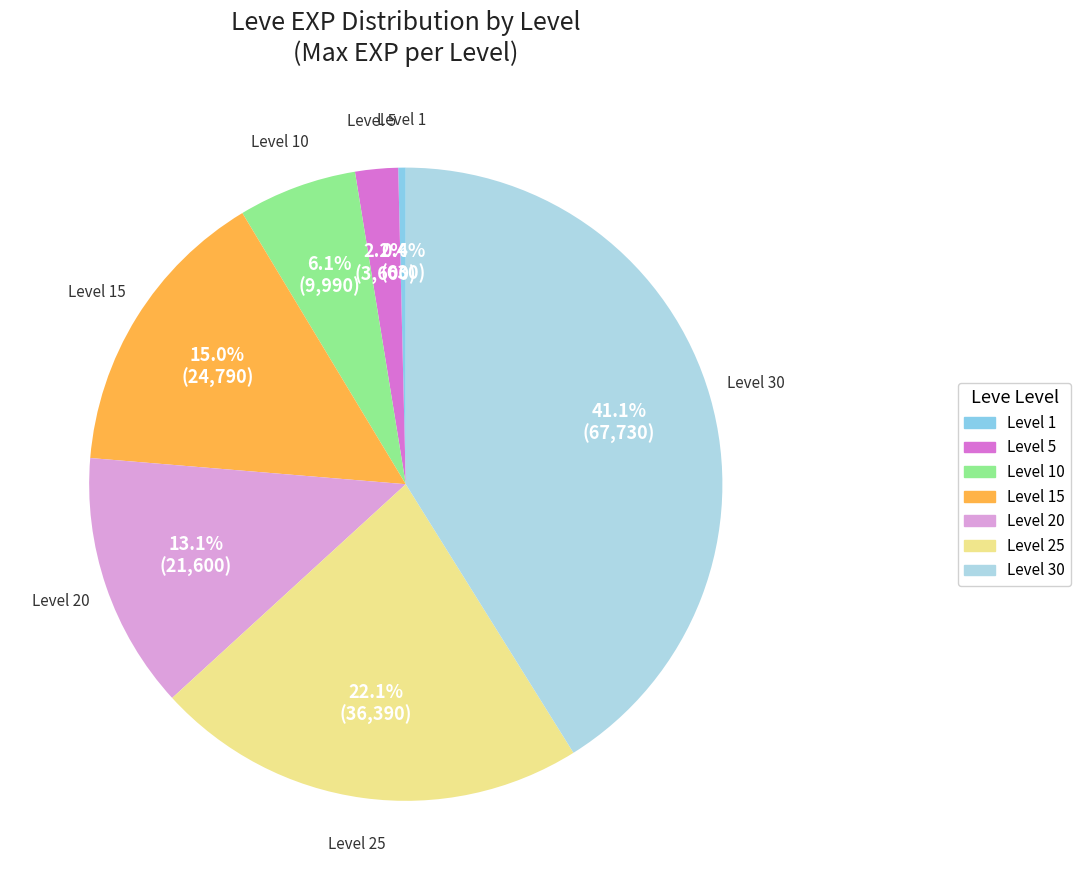

Which has a higher value, Level 15 or Level 30?

Level 30